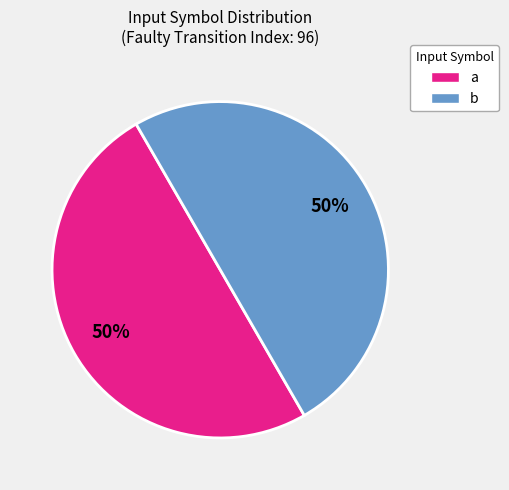

To the nearest percent, what percentage of the pie is a?

50%